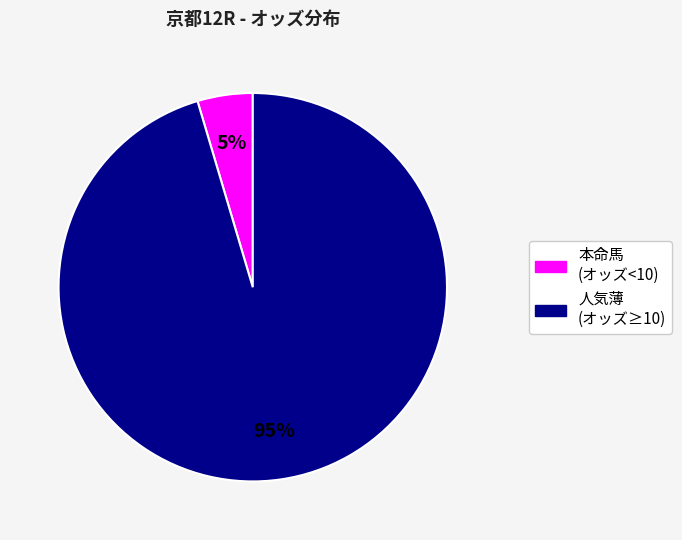

Does any single category account for the majority?

Yes